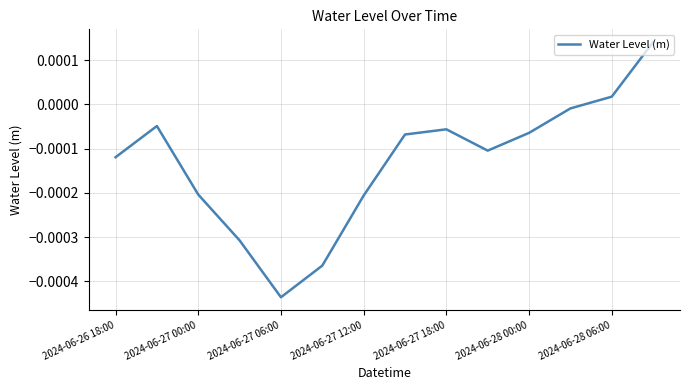

At which label is the value closest to 0?

11